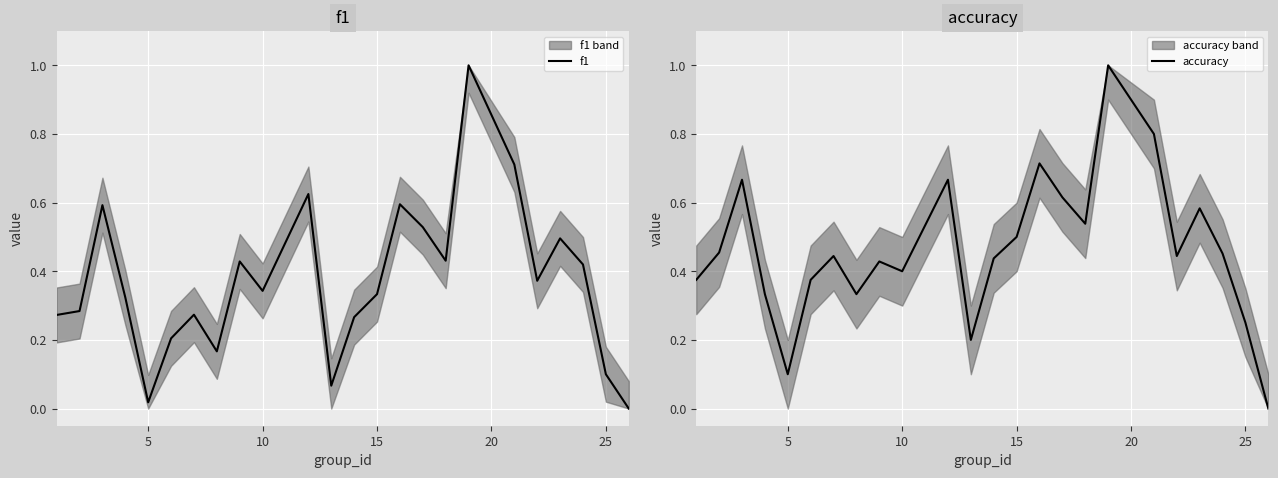

How many lines are shown in the chart?

2